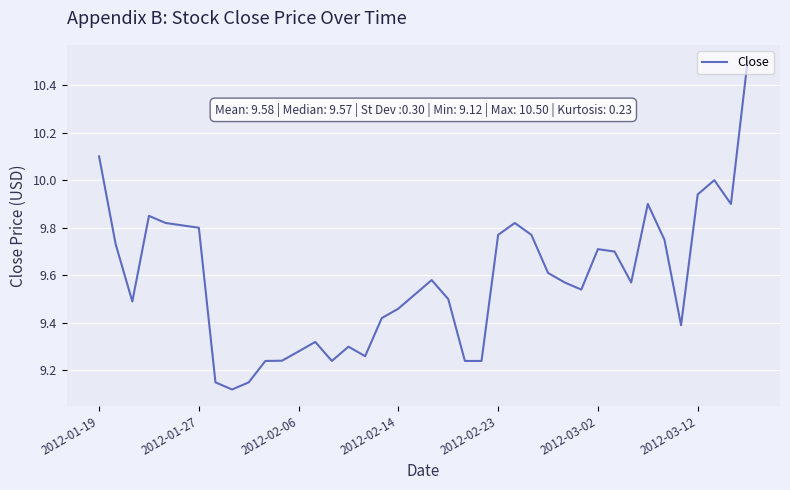

Reading left to right, what are all the values shown in this chart?

10.1	9.7	9.5	9.8	9.8	9.8	9.8	9.2	9.1	9.2	9.2	9.2	9.3	9.3	9.2	9.3	9.3	9.4	9.5	9.5	9.6	9.5	9.2	9.2	9.8	9.8	9.8	9.6	9.6	9.5	9.7	9.7	9.6	9.9	9.8	9.4	9.9	10.0	9.9	10.5